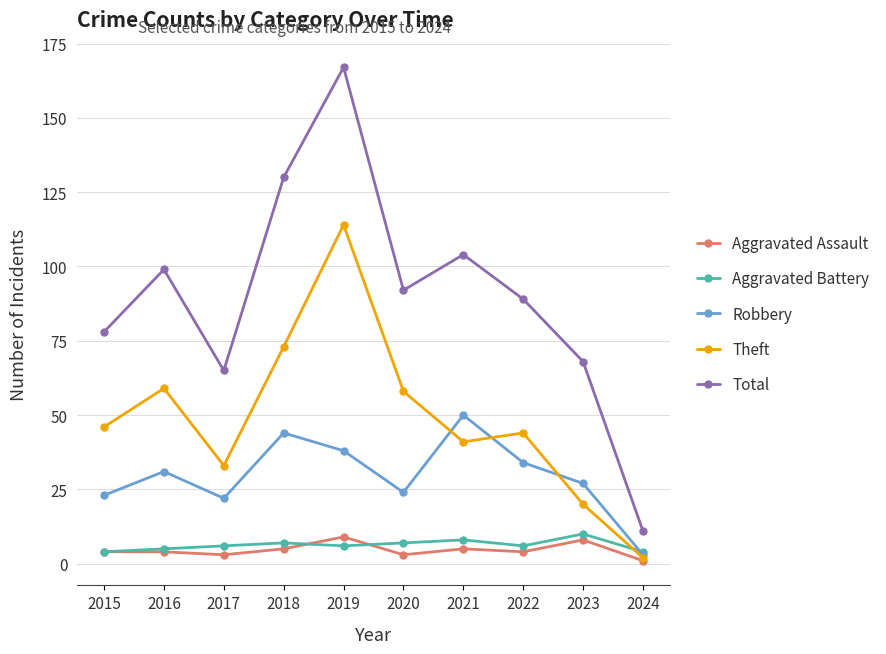

True or false: Theft and Total intersect in this chart.

False